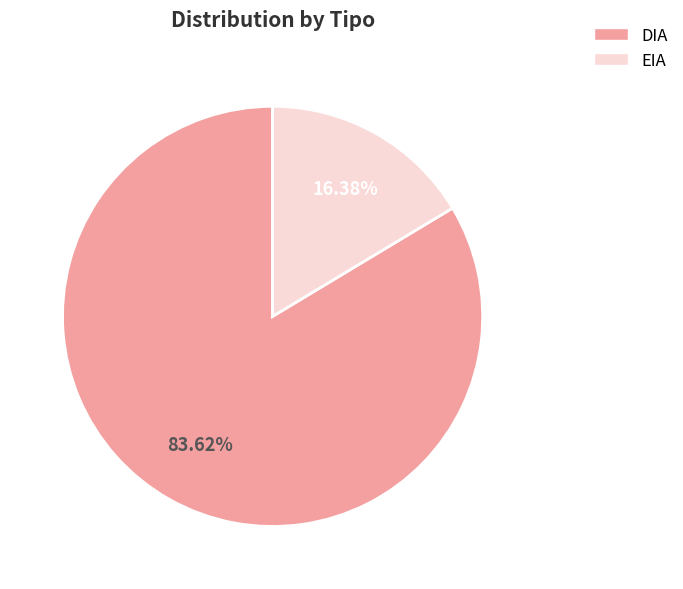

Which slice is the smallest?

EIA